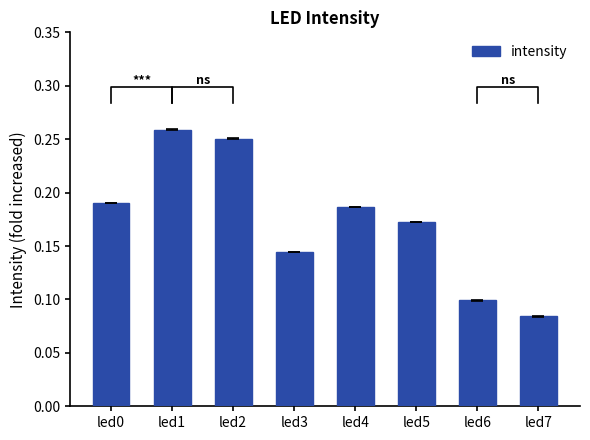

Reading left to right, list all the values displayed in this chart.

led0=0.2	led1=0.3	led2=0.3	led3=0.1	led4=0.2	led5=0.2	led6=0.1	led7=0.1